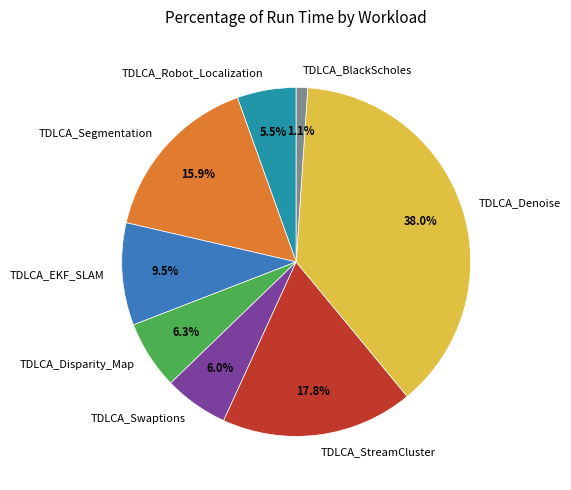

How many slices are in this pie chart?

8